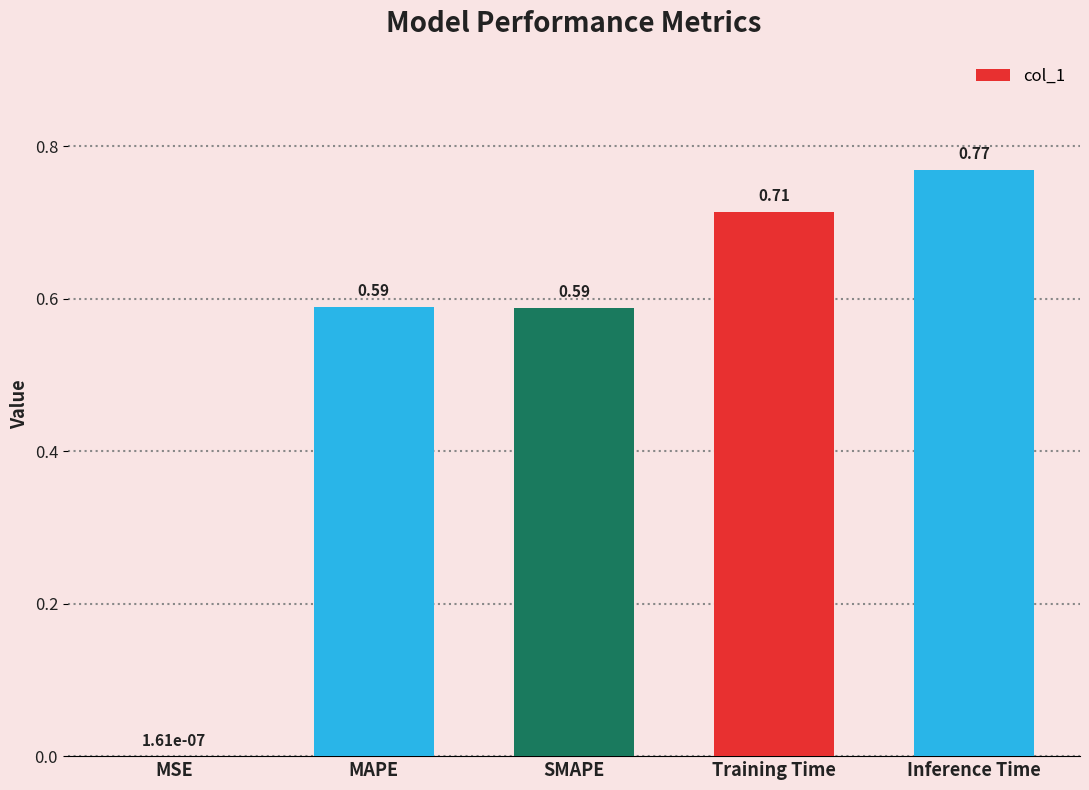

At which category does the chart reach its peak across all series?

Inference Time